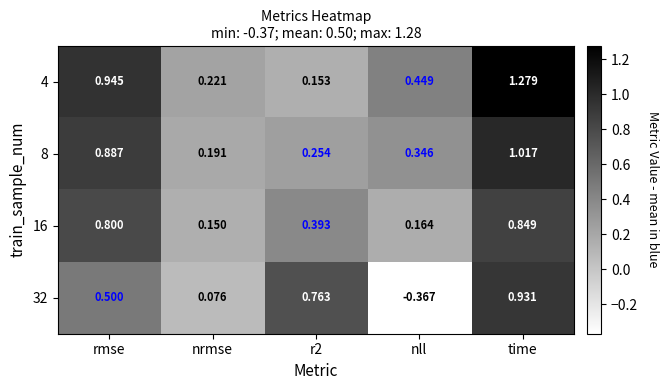

Which series has the largest range (max minus min)?

32